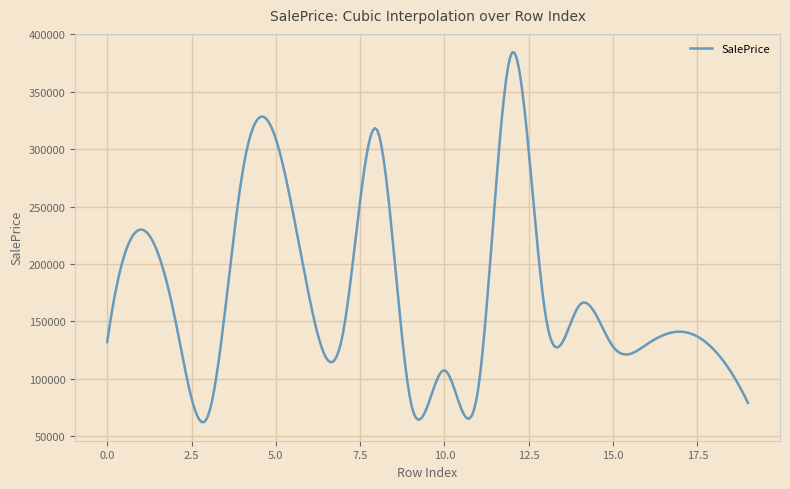

What is the difference between the maximum and minimum values?

322241.5